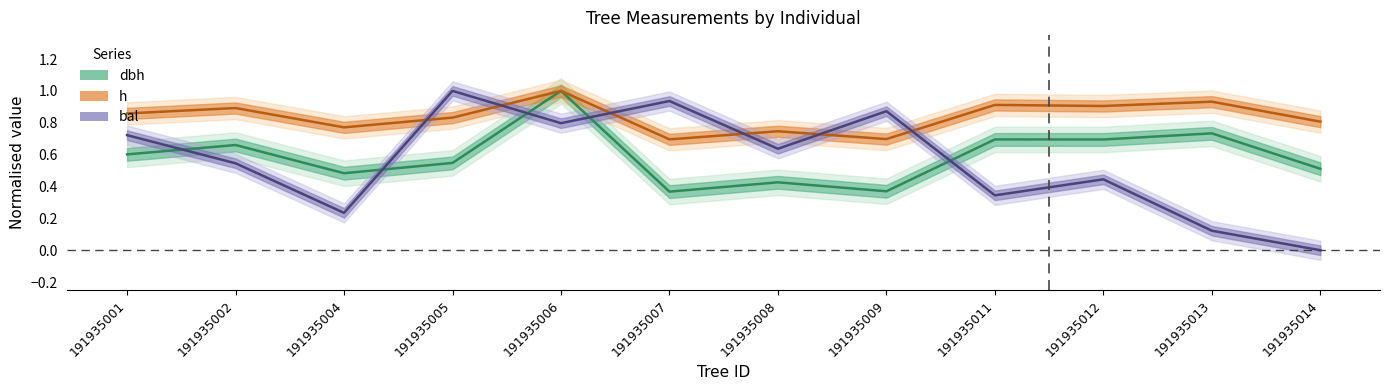

Between 191935005 and 191935014, which is larger?

191935005